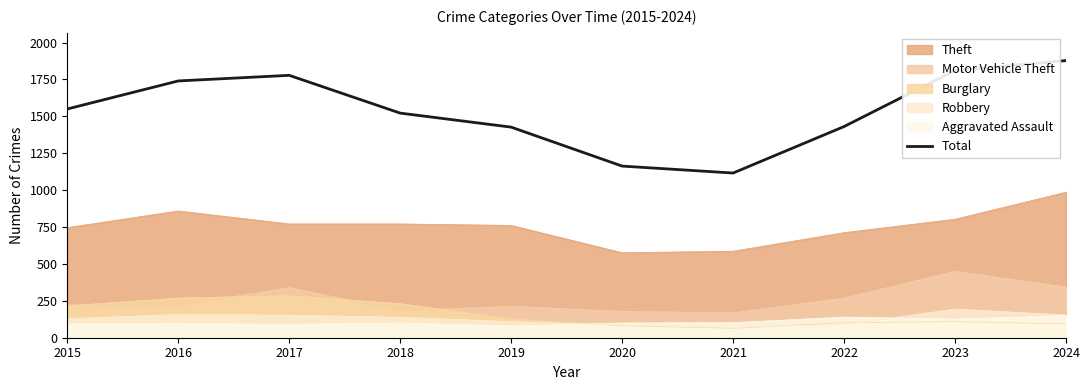

Rank the categories by value from lowest to highest.

2021, 2020, 2019, 2022, 2018, 2015, 2016, 2017, 2023, 2024